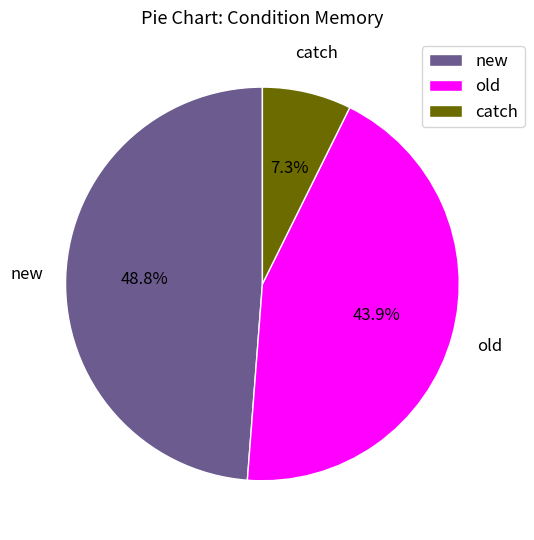

How much of the chart is everything except catch?

92.7%